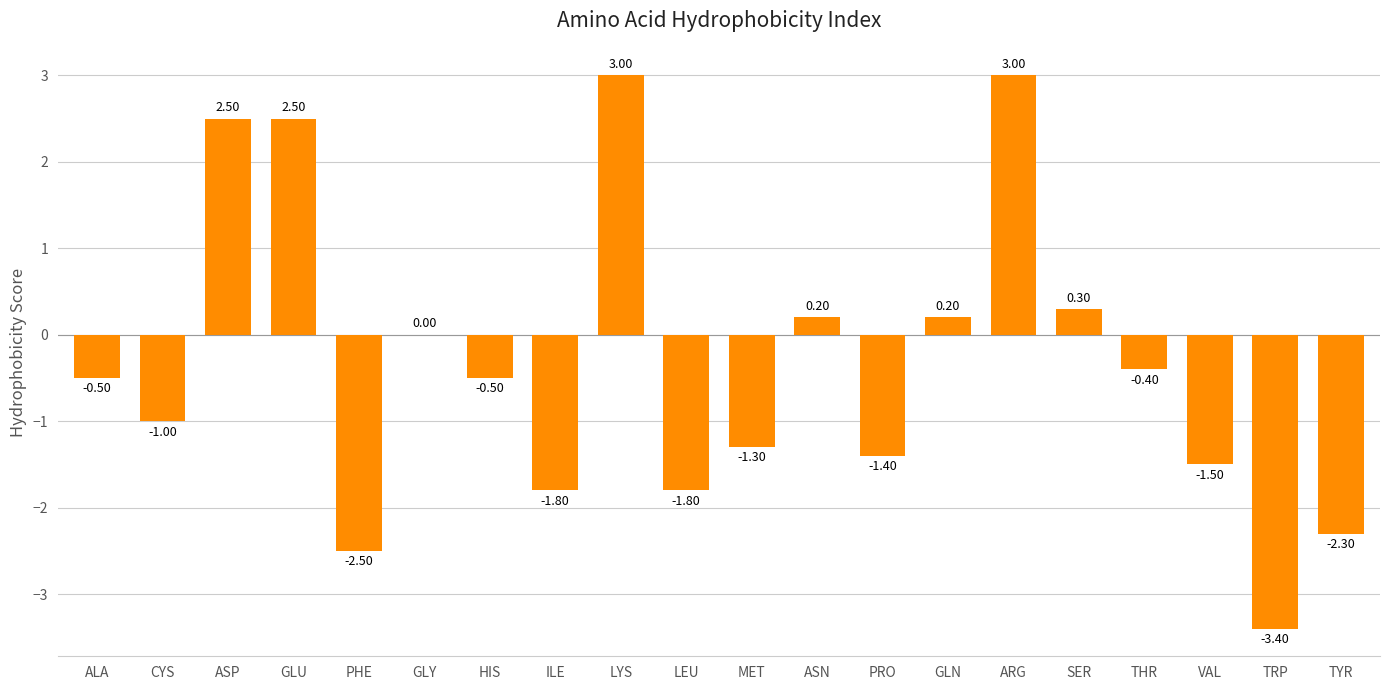

At which label does the data first exceed 0?

ASP